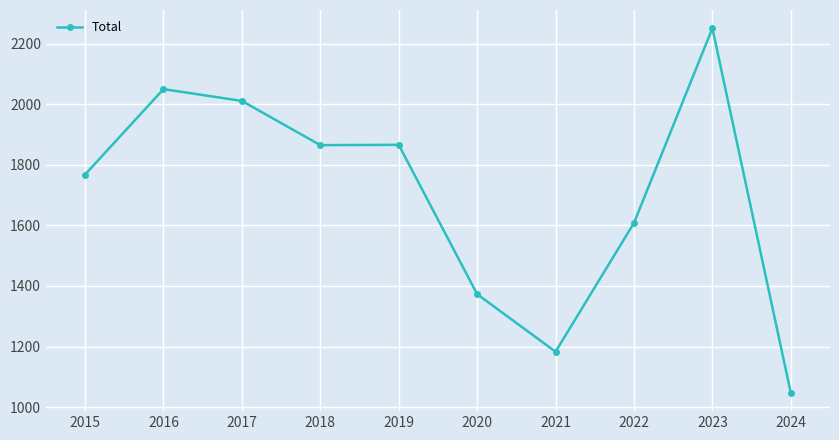

True or false: there are more than 0 points higher than both neighbors.

True